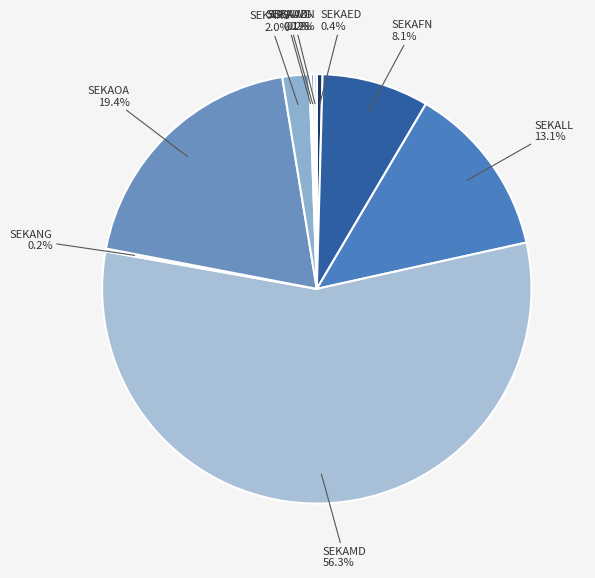

Between SEKALL and SEKAMD, which is larger?

SEKAMD